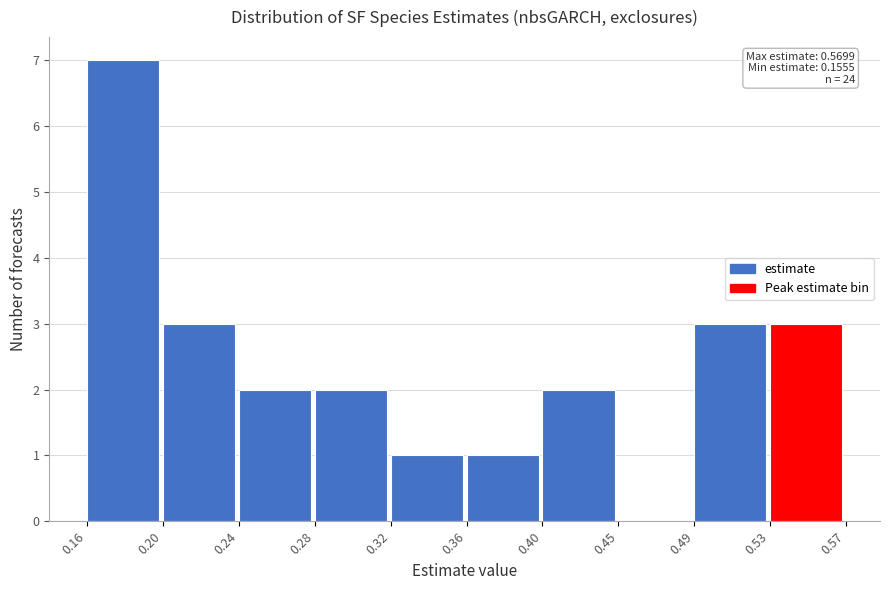

Which range on the x-axis has the tallest bar?

0.16 to 0.20